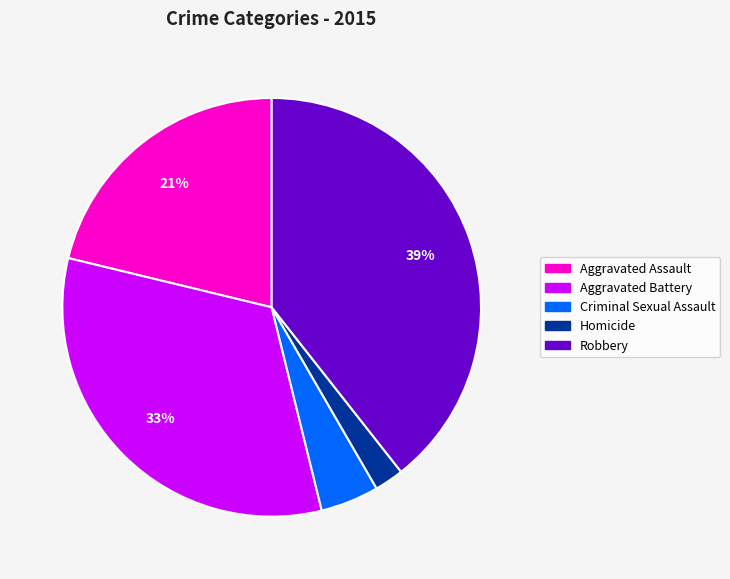

How many slices are in this pie chart?

5